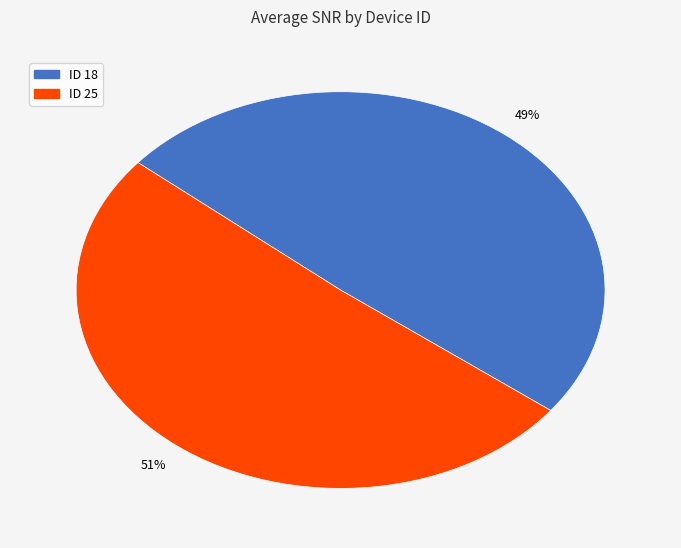

Which category has the biggest portion of the pie?

ID 25